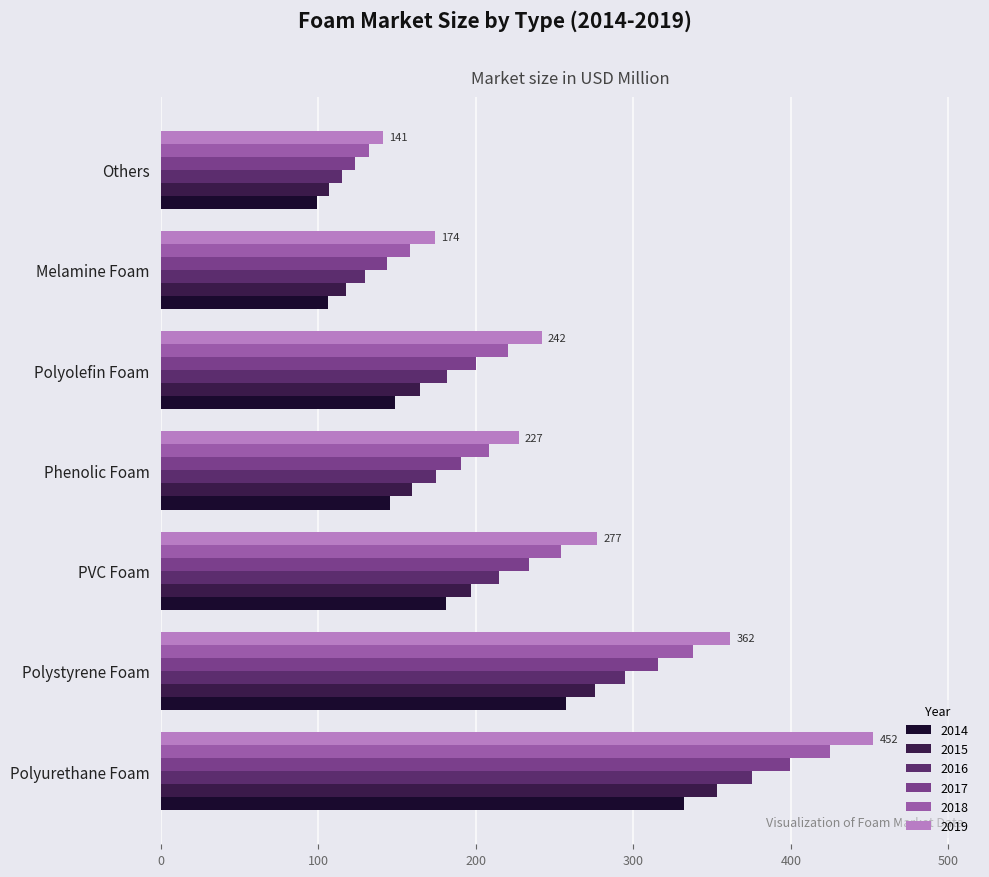

Which category has the highest value across all series?

Polyurethane Foam